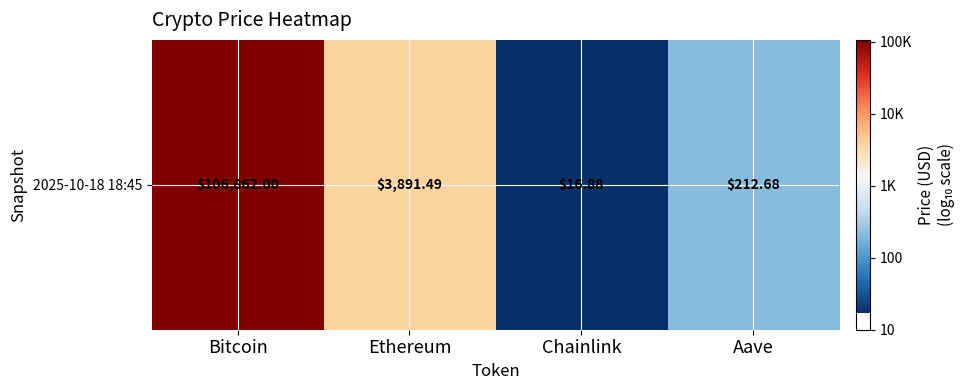

Is it true that the value at Bitcoin is 5.0?

True